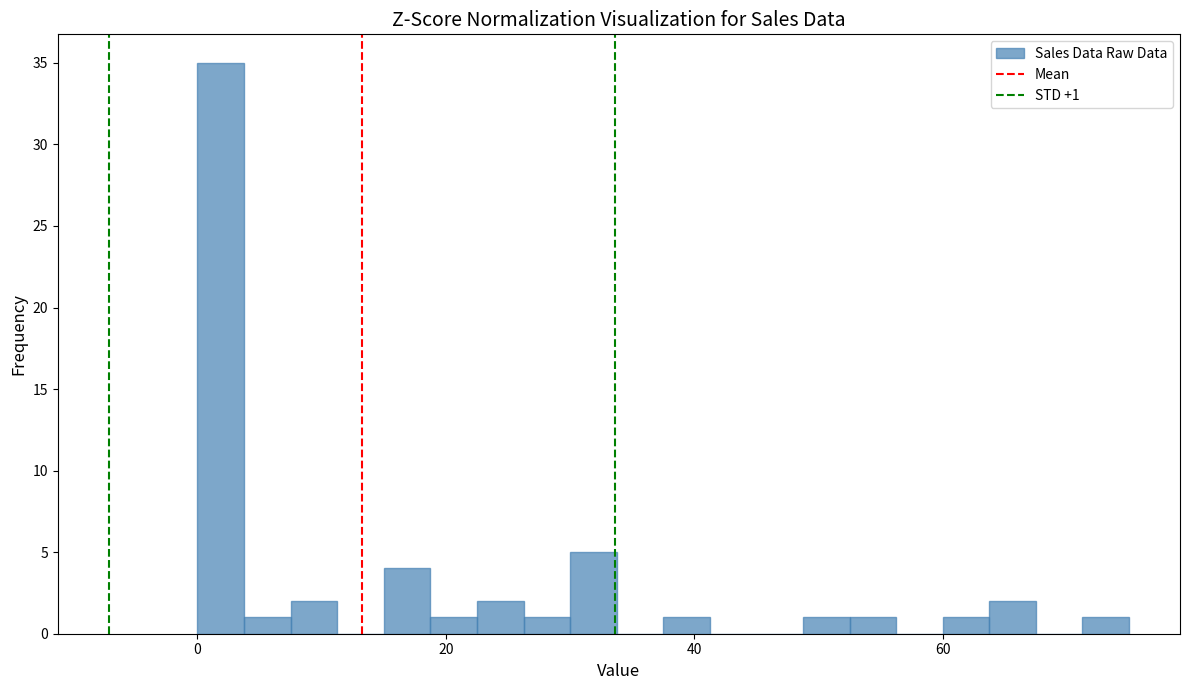

Around what value on the x-axis is the tallest bar? Give the approximate position of its centre, as read against the axis.

2